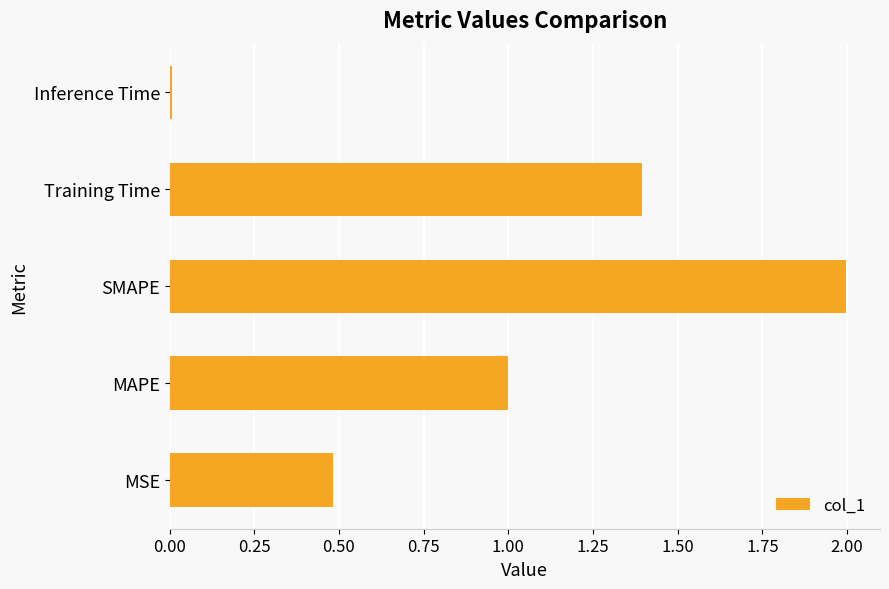

List the labels in order of value, largest first.

SMAPE, Training Time, MAPE, MSE, Inference Time